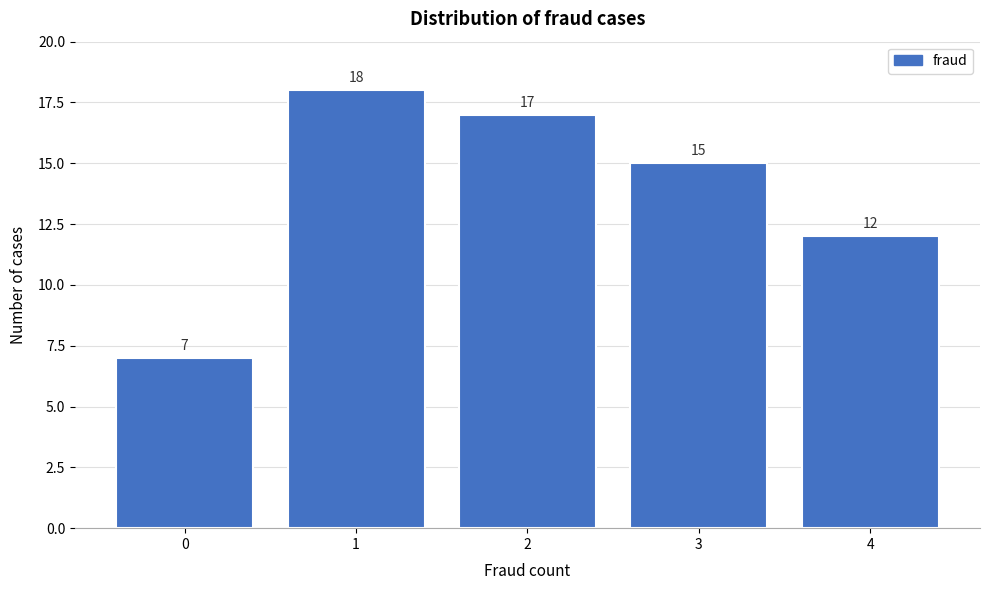

Which range on the x-axis has the tallest bar?

0.5 to 1.5